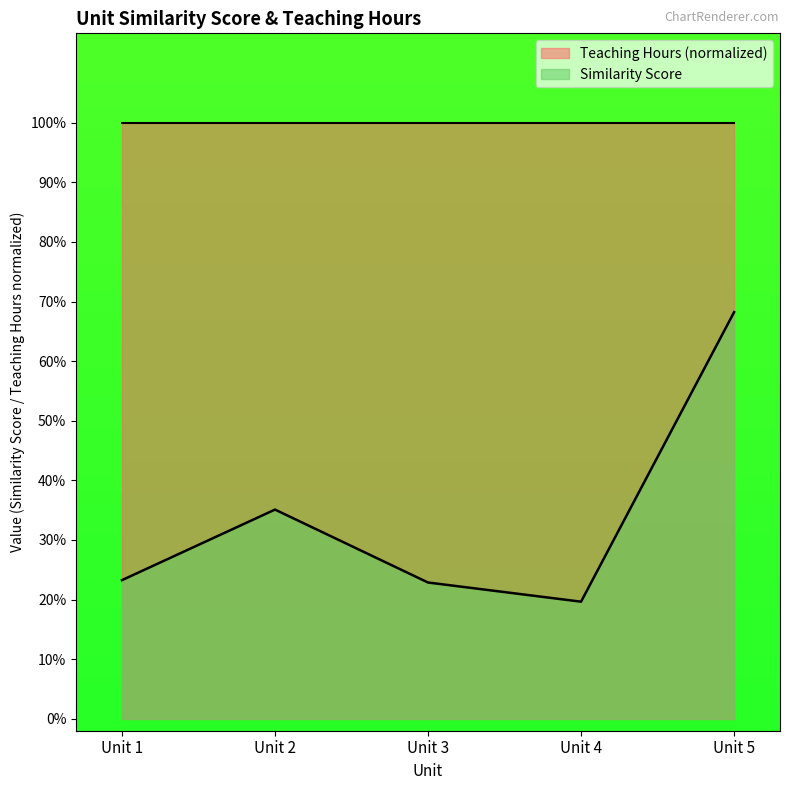

Does the chart have visible grid lines?

No